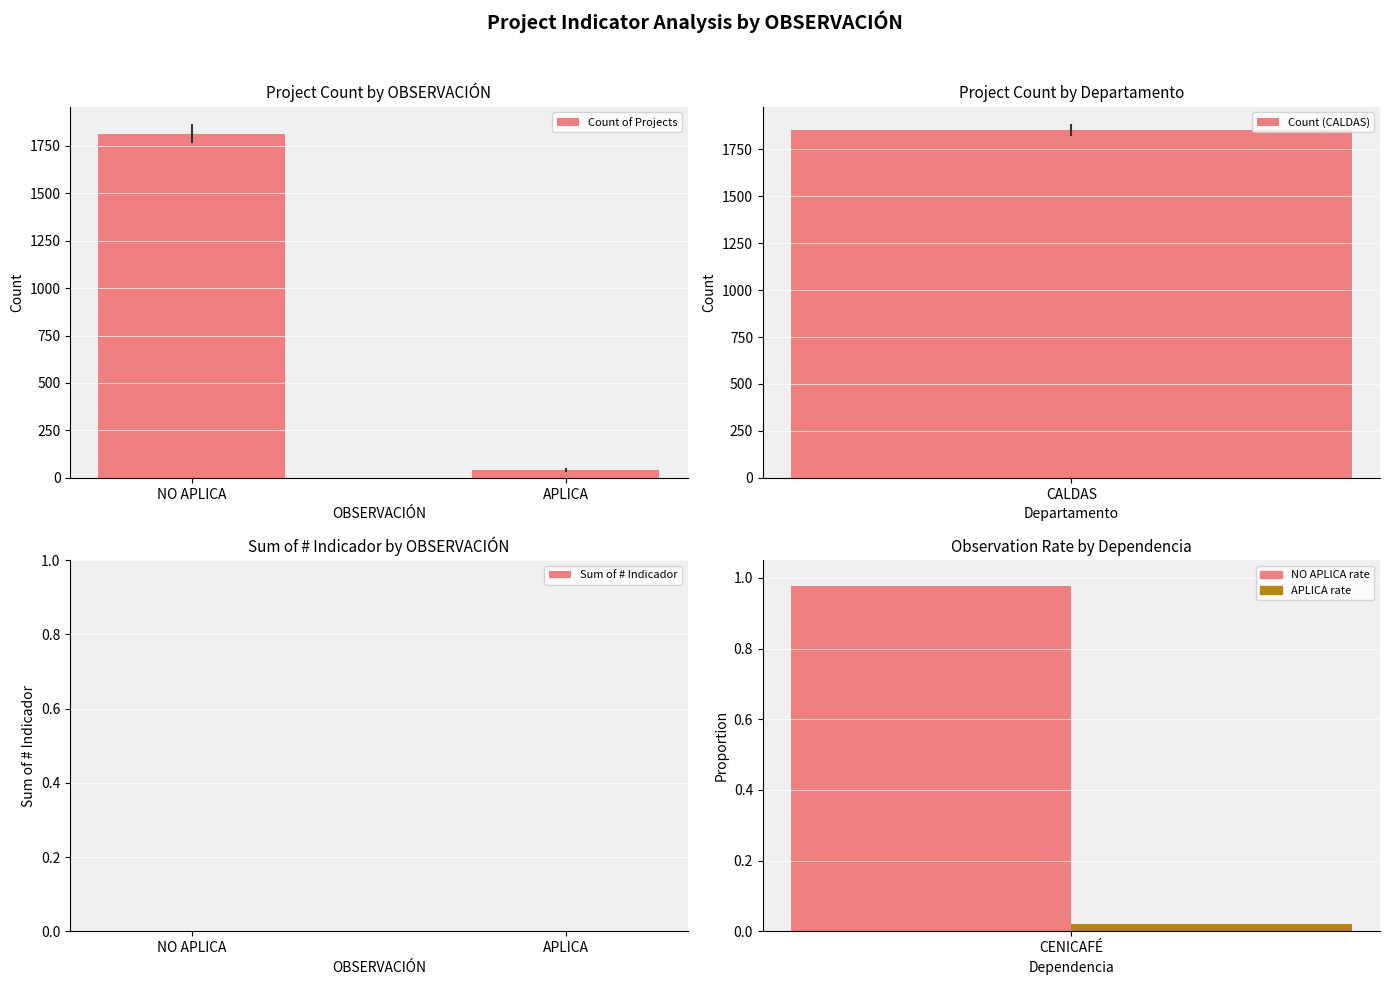

What is the difference between the Count of Projects values at APLICA and NO APLICA?

1773